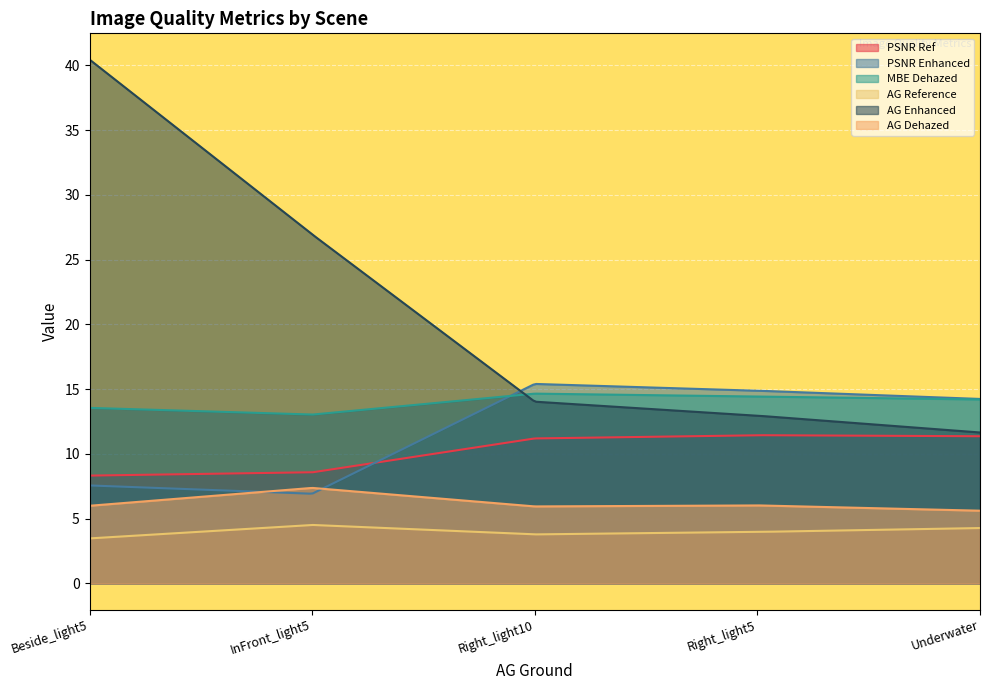

At which label does MBE Dehazed first exceed 14?

Right_light10